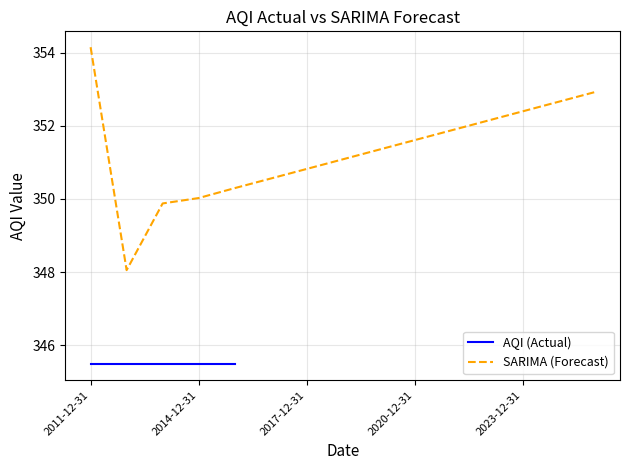

What is the greatest value displayed?

354.1